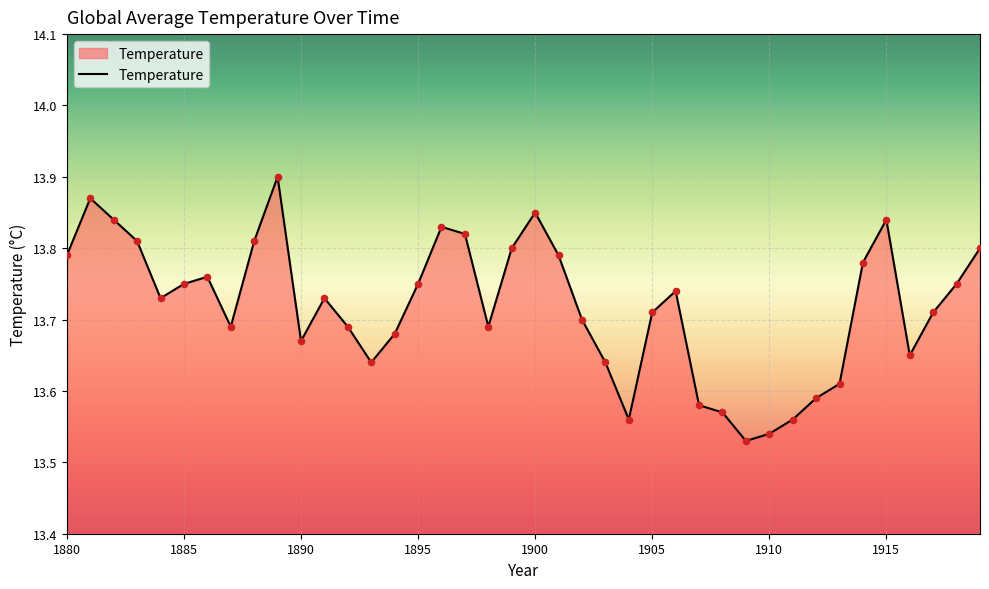

What is the difference between the maximum and minimum values?

0.4